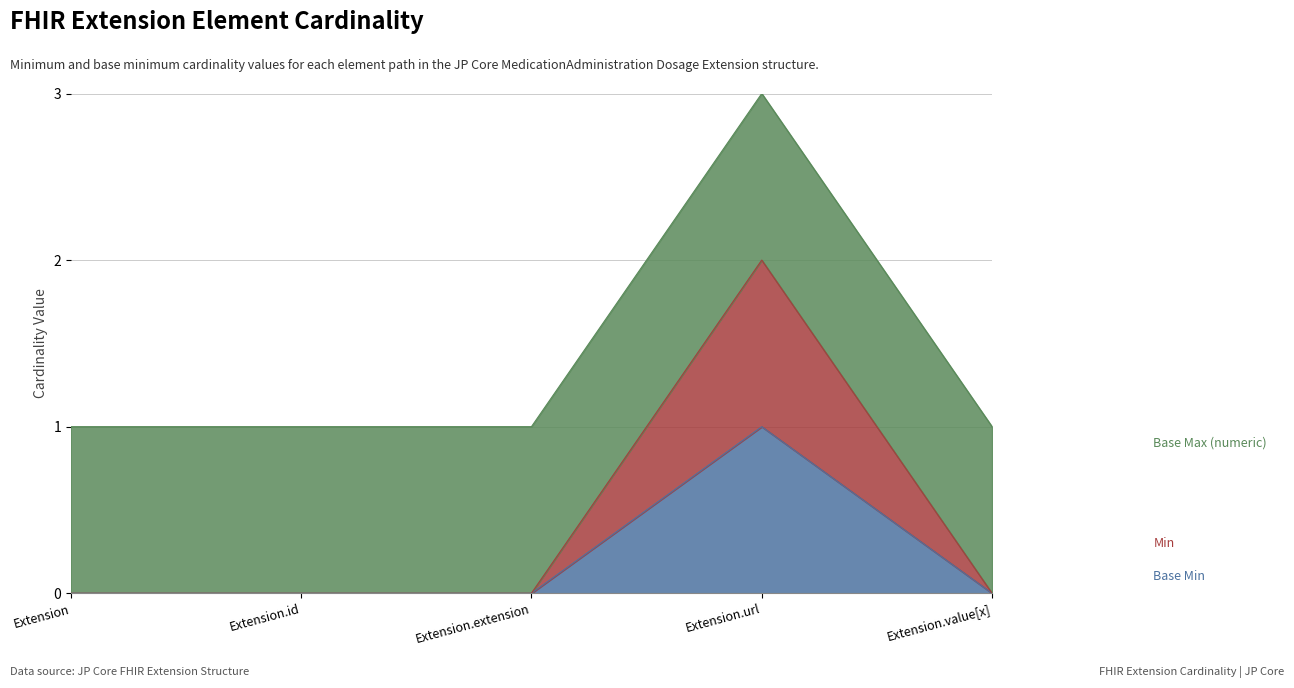

At which label does Base Min reach its minimum?

Extension